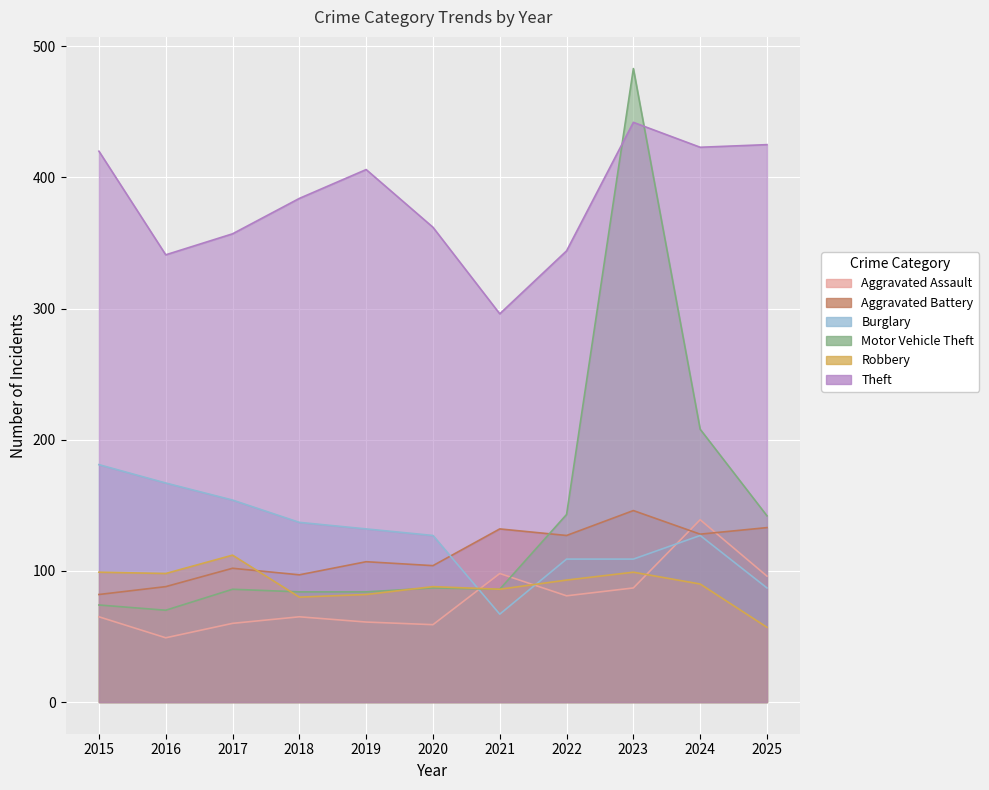

True or false: Aggravated Assault and Theft intersect in this chart.

False